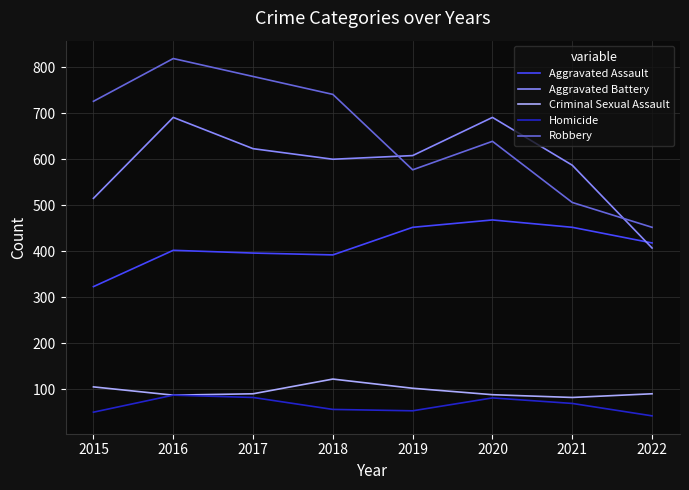

Does the chart have visible grid lines?

Yes